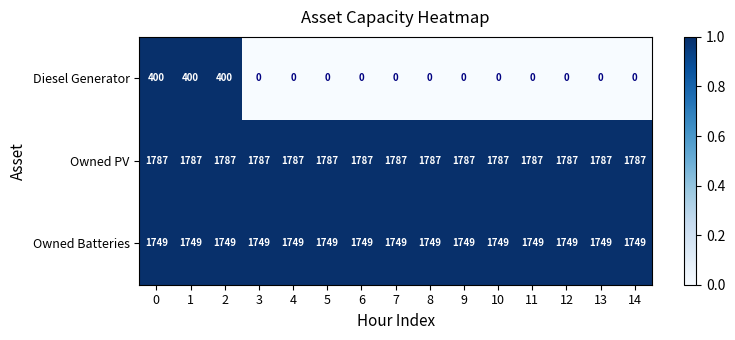

Which series changed the most between 2 and 14?

Diesel Generator